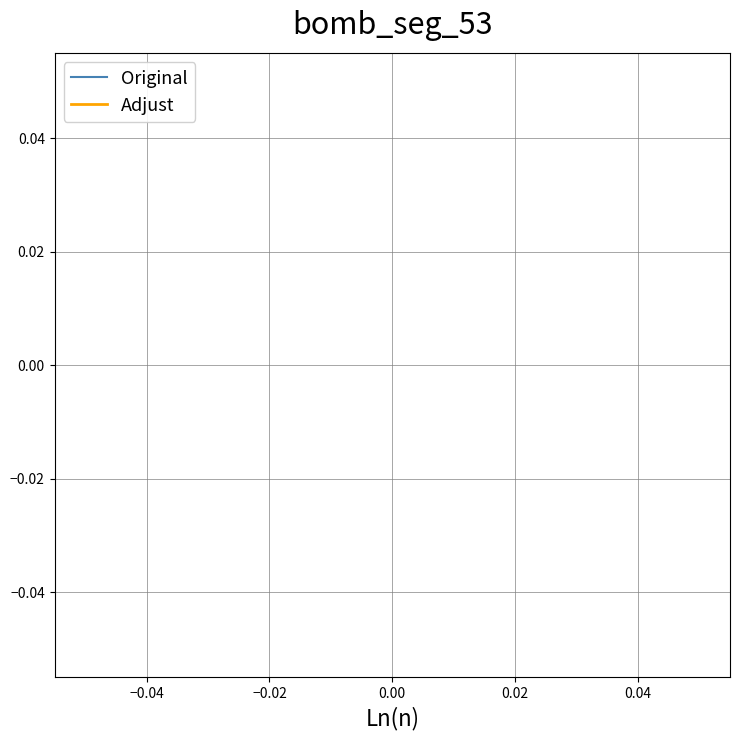

Does the chart display data point markers on the line(s)?

No